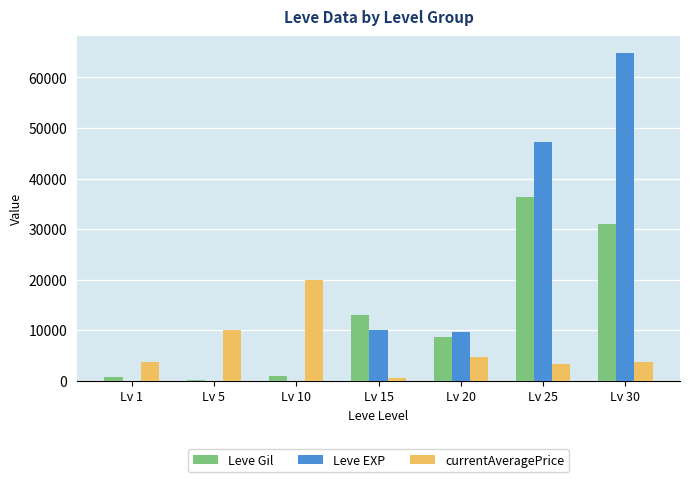

Does the chart contain stacked bars?

No